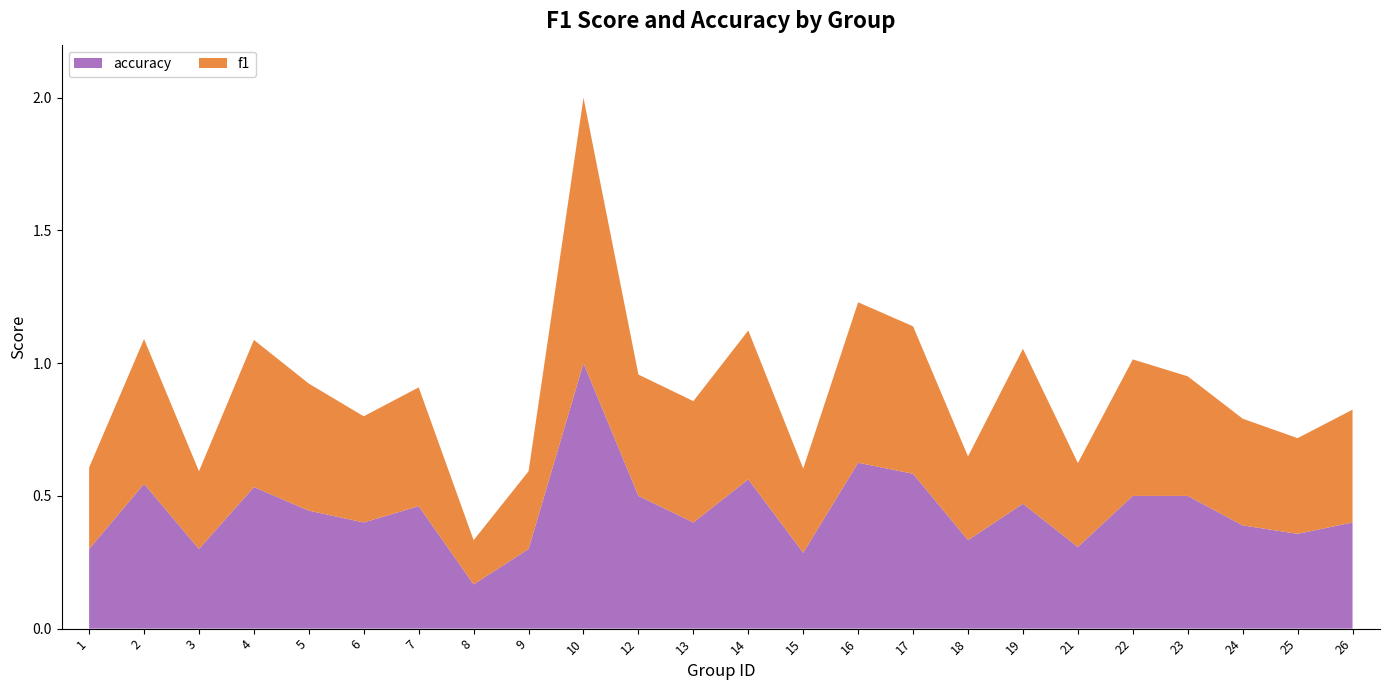

Reading right to left, what are all the values shown in this chart?

f1: 0.4	0.4	0.4	0.5	0.5	0.3	0.6	0.3	0.6	0.6	0.3	0.6	0.5	0.5	1.0	0.3	0.2	0.4	0.4	0.5	0.6	0.3	0.5	0.3
accuracy: 0.4	0.4	0.4	0.5	0.5	0.3	0.5	0.3	0.6	0.6	0.3	0.6	0.4	0.5	1.0	0.3	0.2	0.5	0.4	0.4	0.5	0.3	0.5	0.3